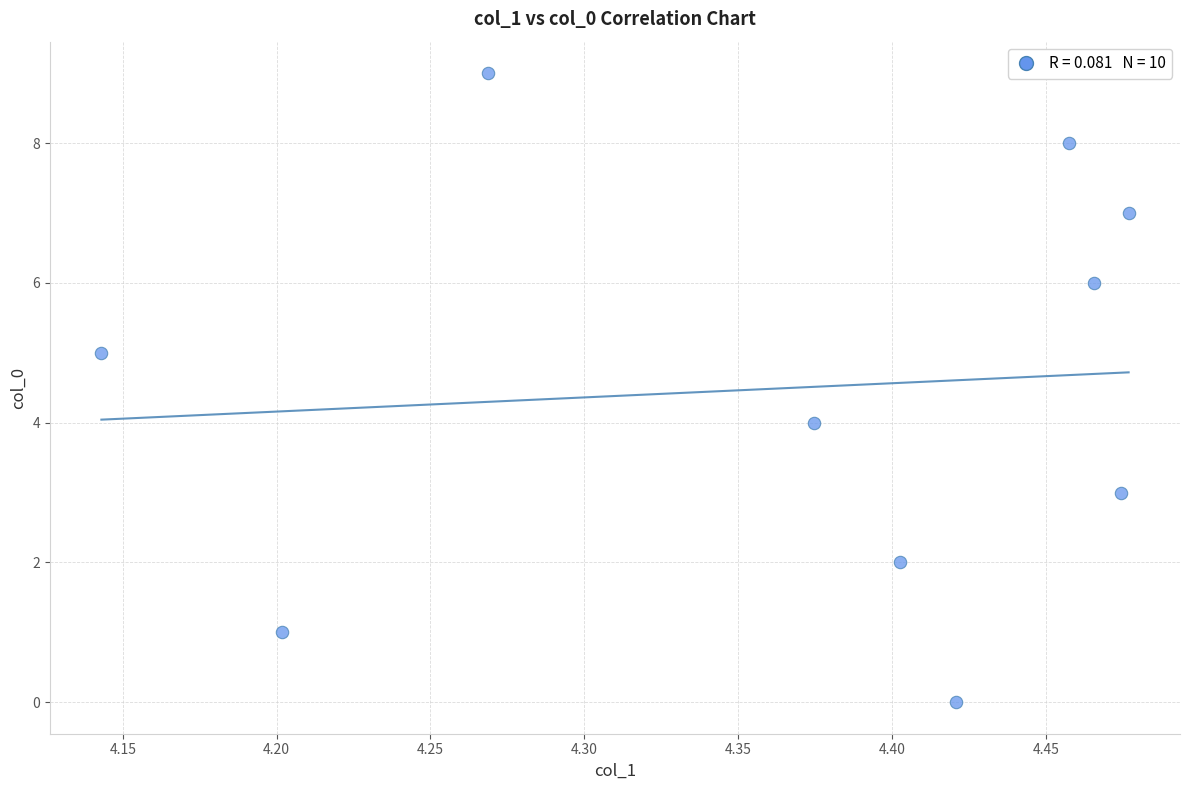

What is the range of Y values (max minus min)?

9